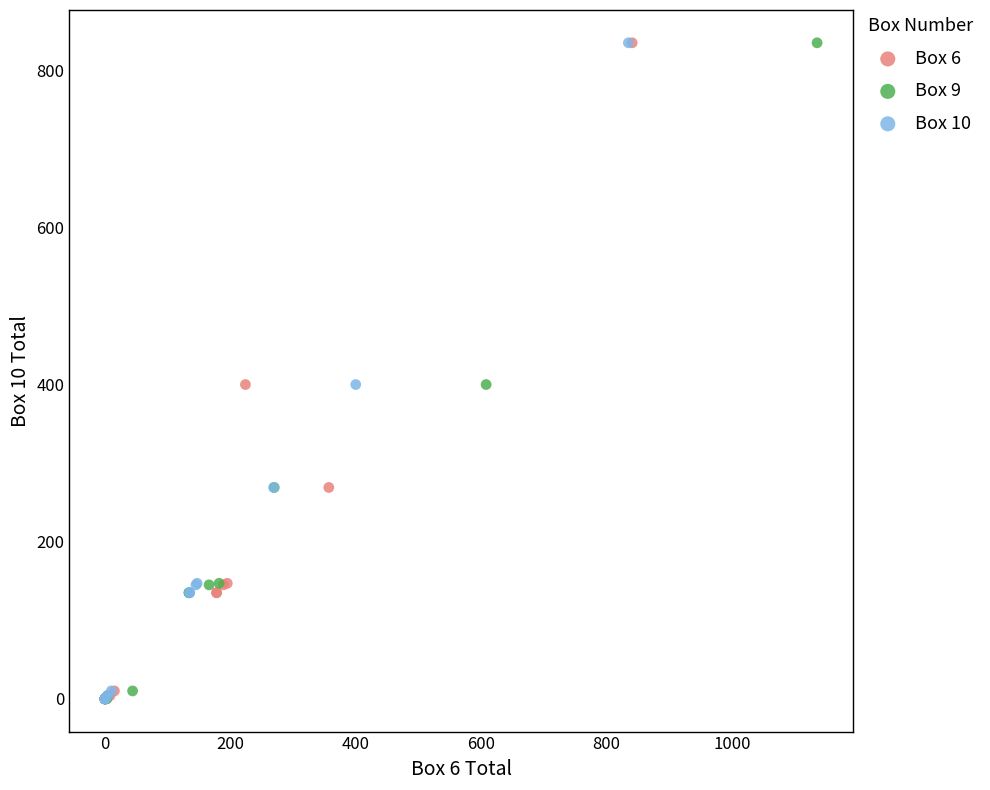

What are all the series names shown in the legend?

Box 6, Box 9, Box 10